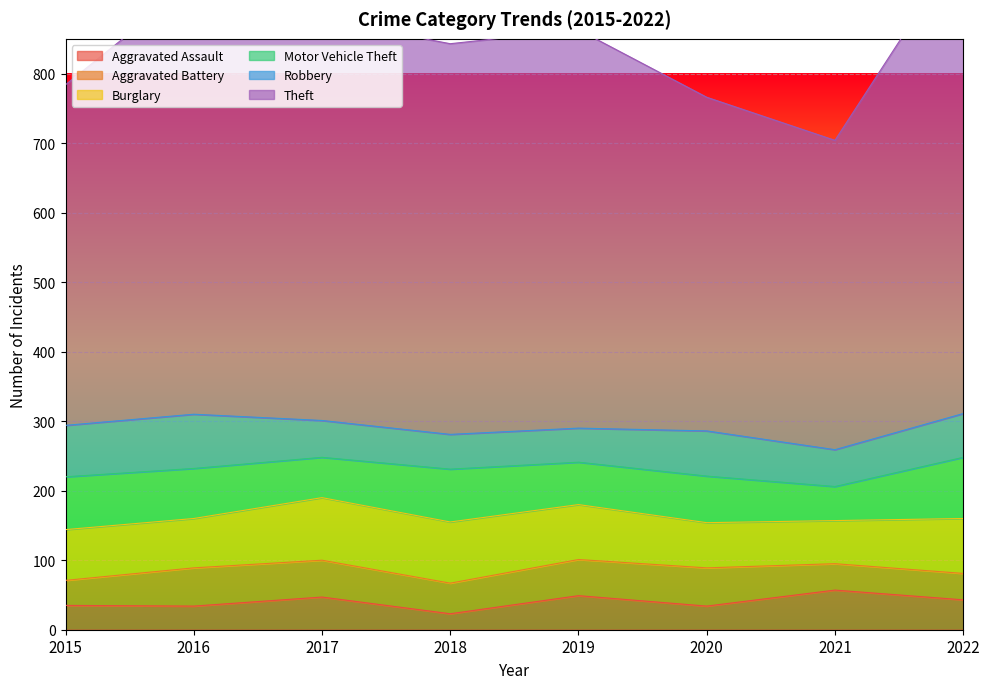

Reading left to right, list all the values displayed in this chart.

Aggravated Assault: 35	34	47	23	49	34	57	43
Aggravated Battery: 36	55	53	44	52	55	38	38
Burglary: 73	71	90	88	79	65	62	79
Motor Vehicle Theft: 76	72	58	76	61	67	49	88
Robbery: 74	78	53	50	49	65	53	63
Theft: 490	622	577	562	573	480	445	677